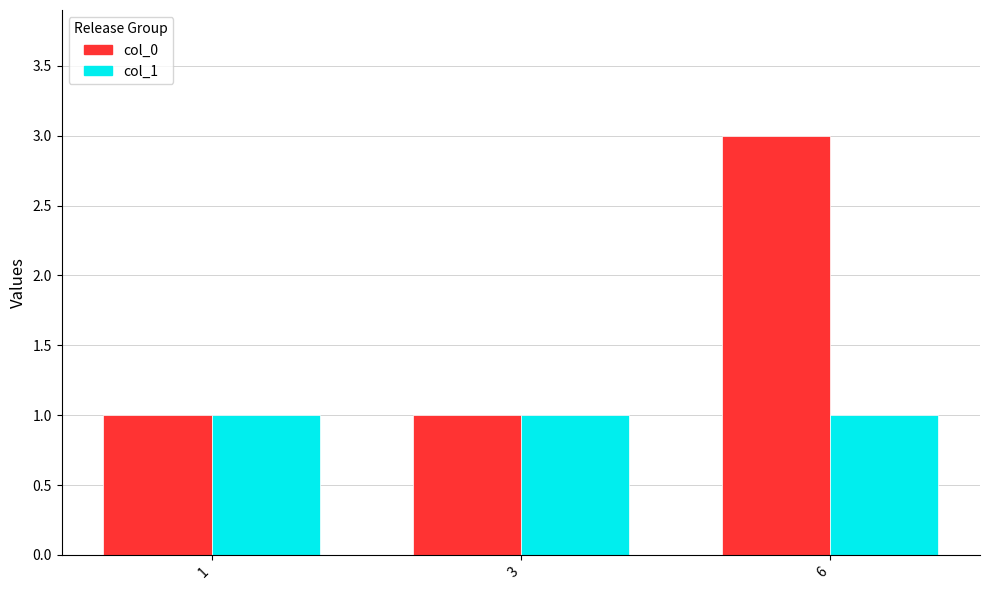

Reading right to left, transcribe all the data shown in this chart.

col_0: 3	1	1
col_1: 1	1	1